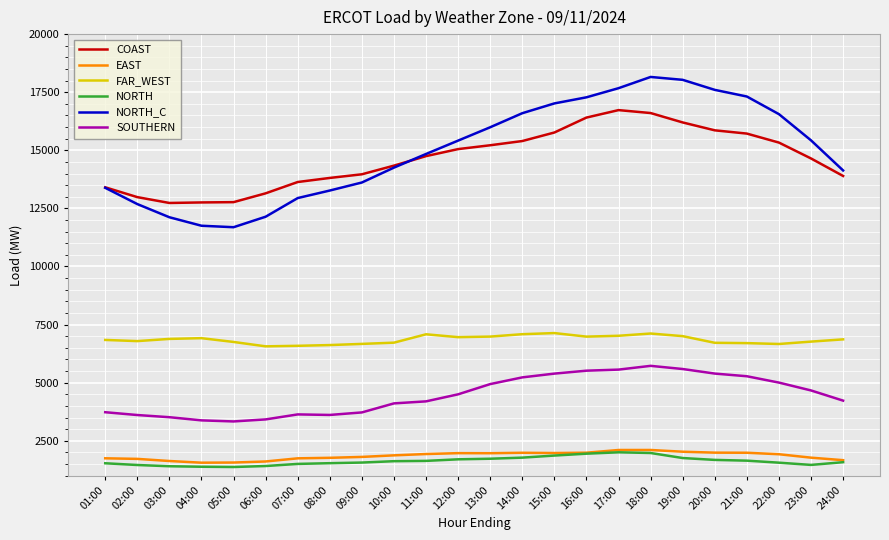

True or false: FAR_WEST and EAST cross at least once.

False